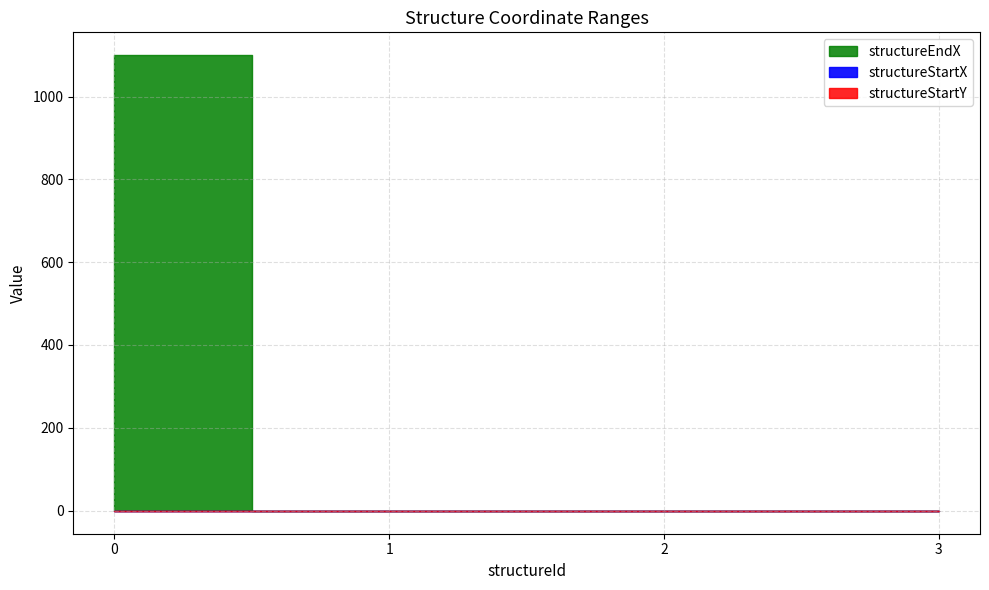

The structureEndX series shows 1820 at 0. True or false?

False